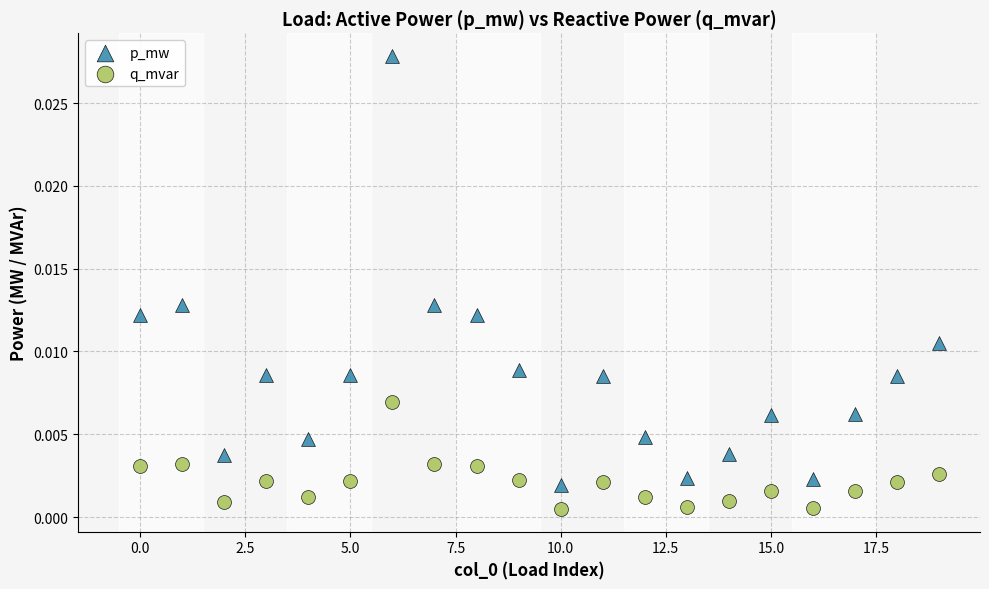

Which series has the widest spread of Y values?

p_mw